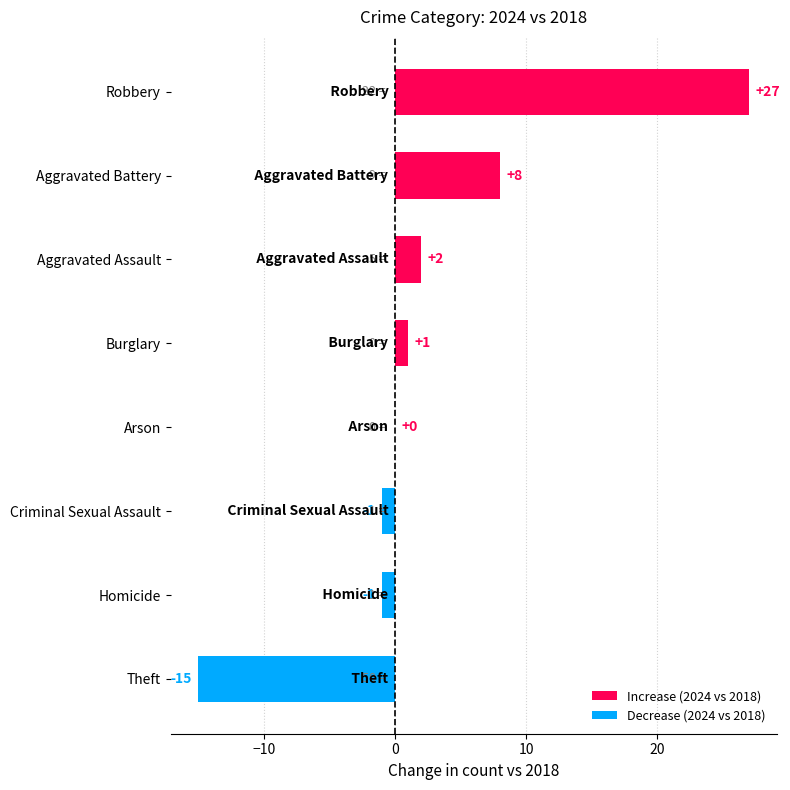

Reading bottom to top, transcribe all the data shown in this chart.

Theft=-15	Homicide=-1	Criminal Sexual Assault=-1	Arson=0	Burglary=1	Aggravated Assault=2	Aggravated Battery=8	Robbery=27